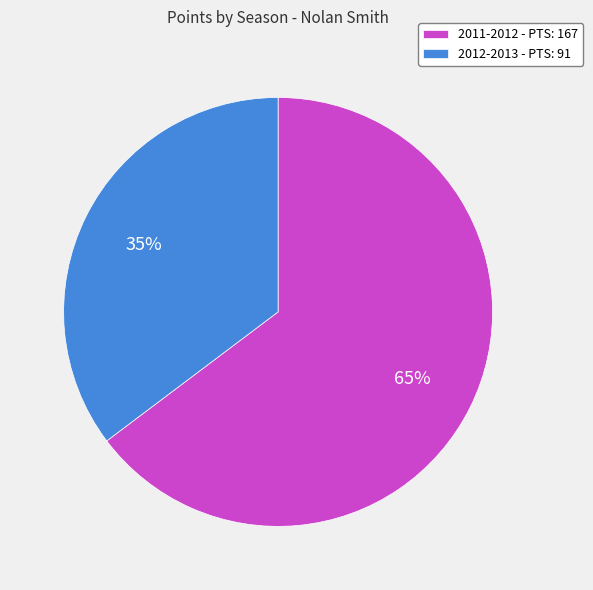

Which category has the smallest portion of the pie?

2012-2013